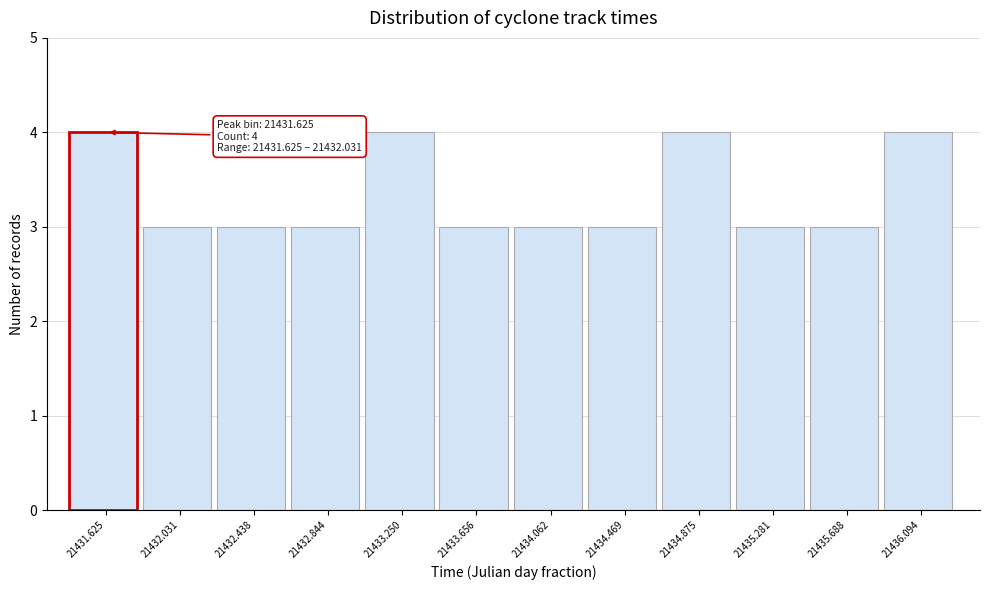

Reading left to right, extract all data points from this chart.

21431.625=4	21432.031=3	21432.438=3	21432.844=3	21433.250=4	21433.656=3	21434.062=3	21434.469=3	21434.875=4	21435.281=3	21435.688=3	21436.094=4